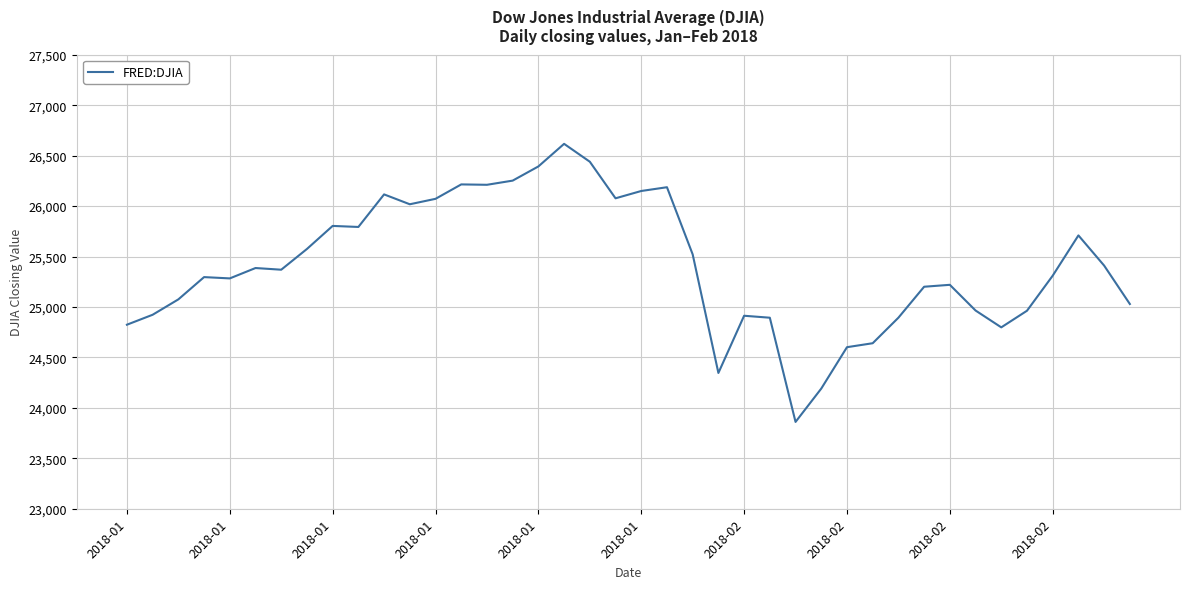

Count the number of values greater than 25369.

20